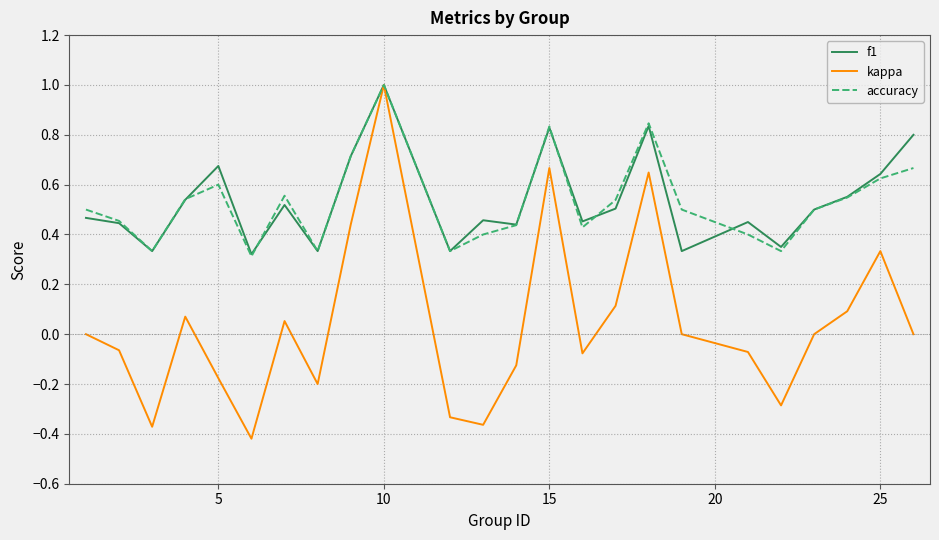

What is the greatest value displayed?

1.0